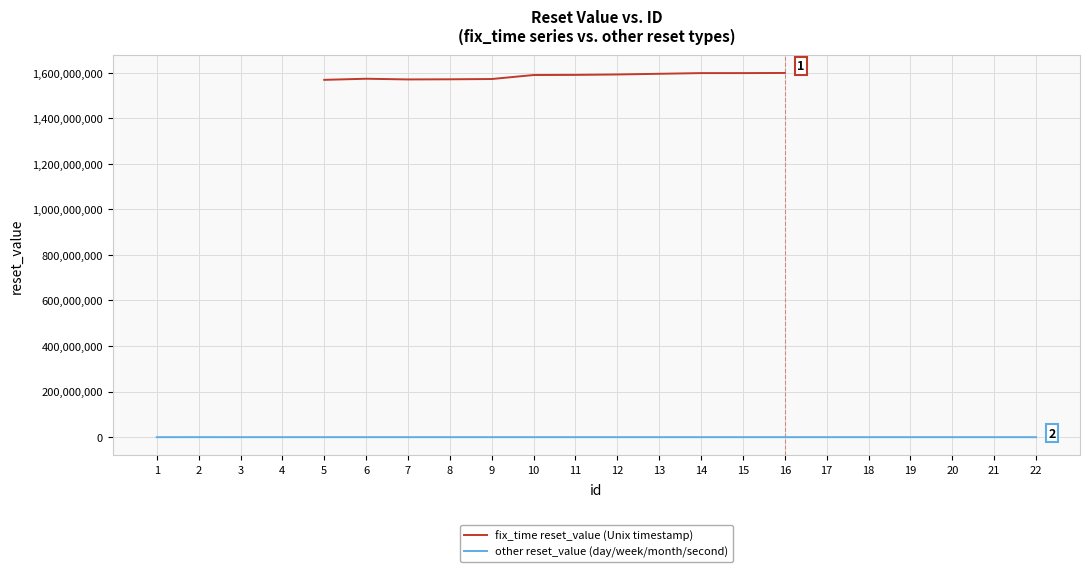

The value of fix_time reset_value (Unix timestamp) at 10 is 1589817599. True or false?

True